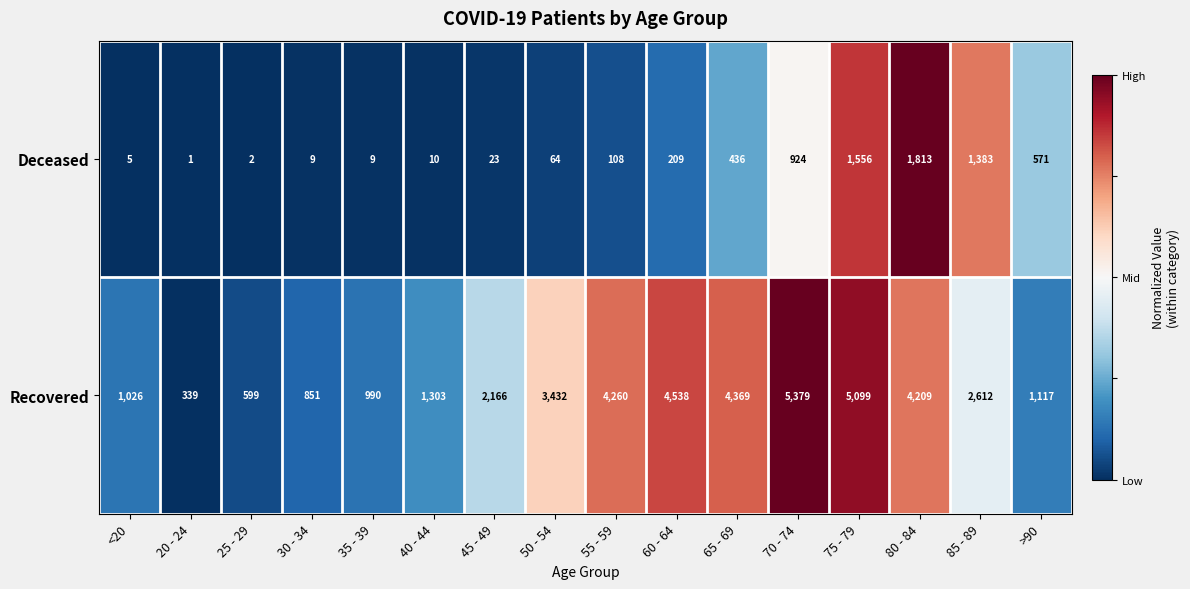

What is the difference between the maximum and second lowest values in the Deceased series?

1811